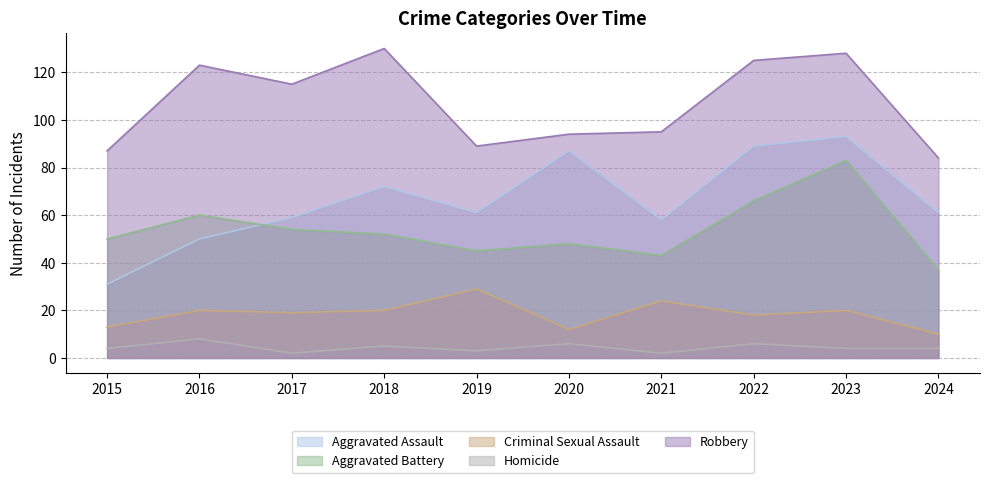

List the labels in order of Aggravated Battery value, smallest first.

2024, 2021, 2019, 2020, 2015, 2018, 2017, 2016, 2022, 2023